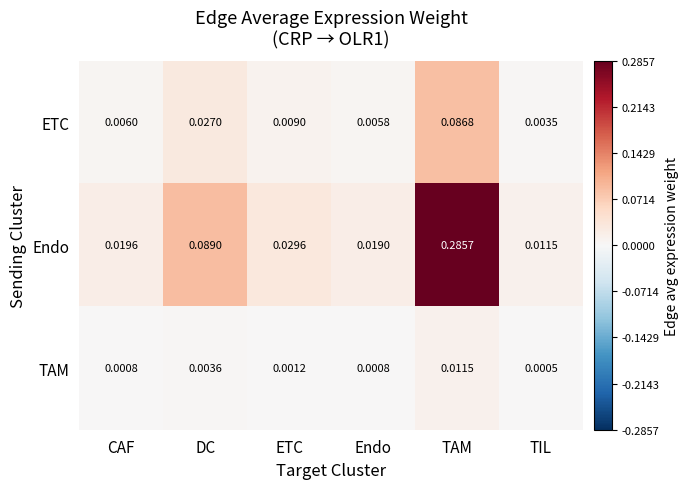

At which label is ETC closest to 0?

TIL